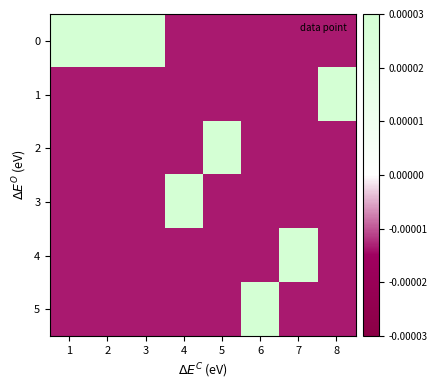

Between 8 and 5, which is larger?

8